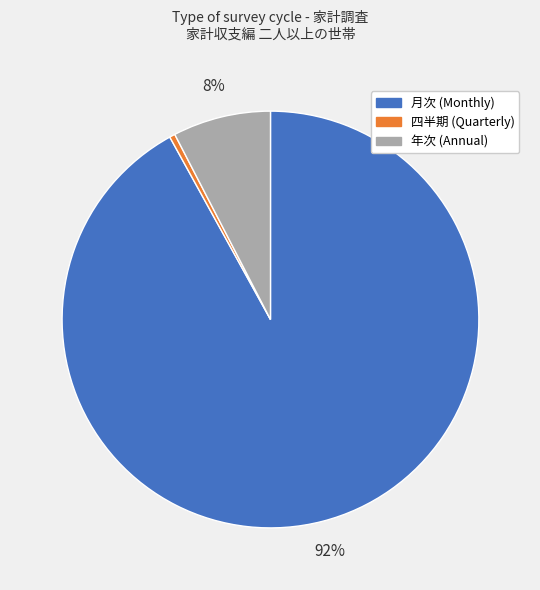

The 月次 slice represents 82% of the pie. True or false?

False